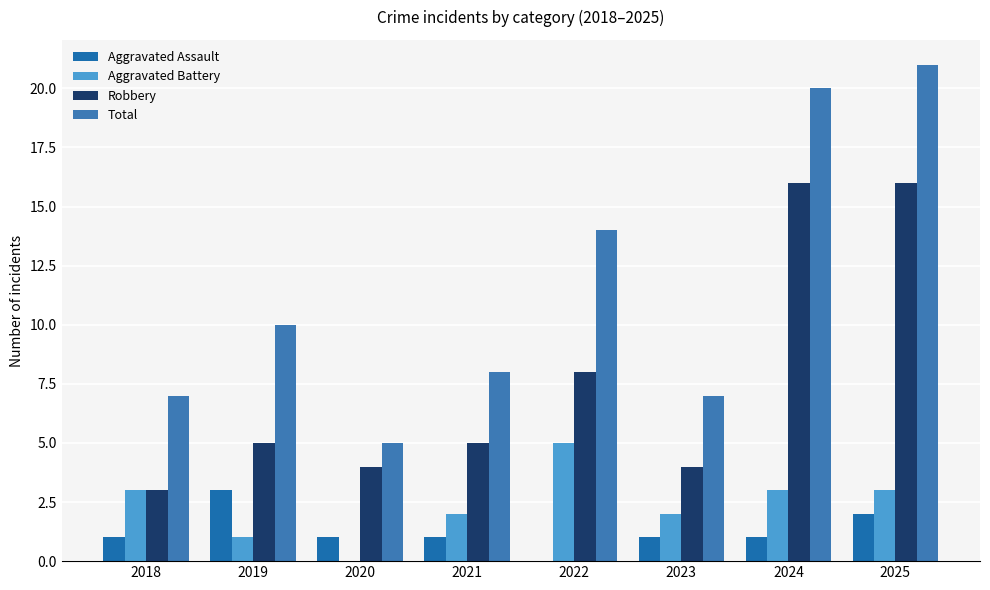

At how many categories does at least one series exceed 9?

4